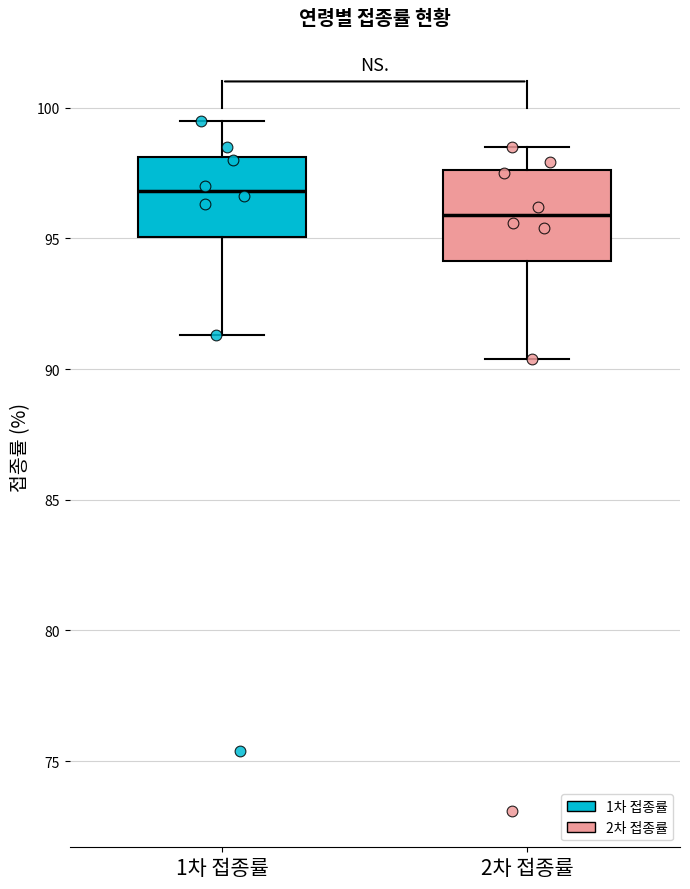

Reading left to right, transcribe this box plot: for each box, give where its median line is, the range the box spans, and where its two whiskers end, as read against the y-axis. The values are not printed on the chart, so give them approximately, as read against the axis.

1차 접종률: median 97.0, box 95.0 to 98.0, whiskers 91.5 to 99.5
2차 접종률: median 96.0, box 94.0 to 97.5, whiskers 90.5 to 98.5